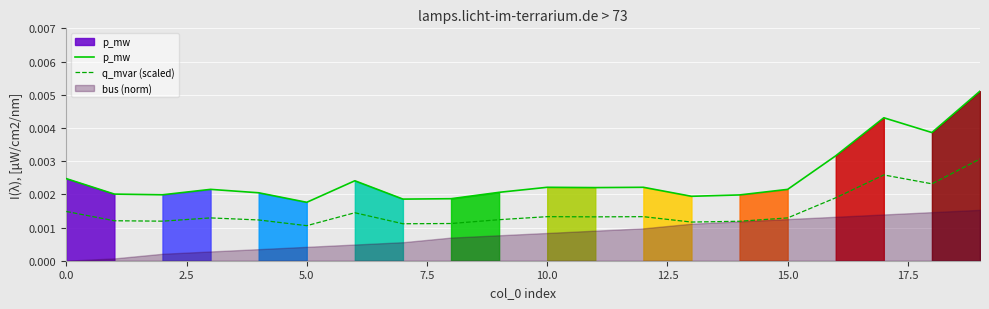

True or false: p_mw has more than 2 interior local peaks.

True